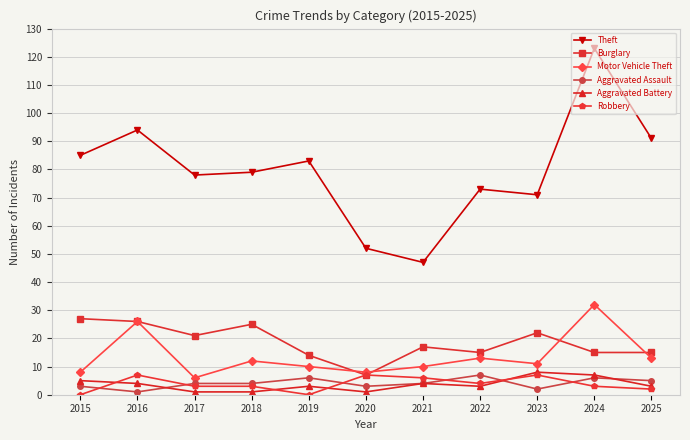

What is the difference between the second highest and second lowest values in the Burglary series?

12